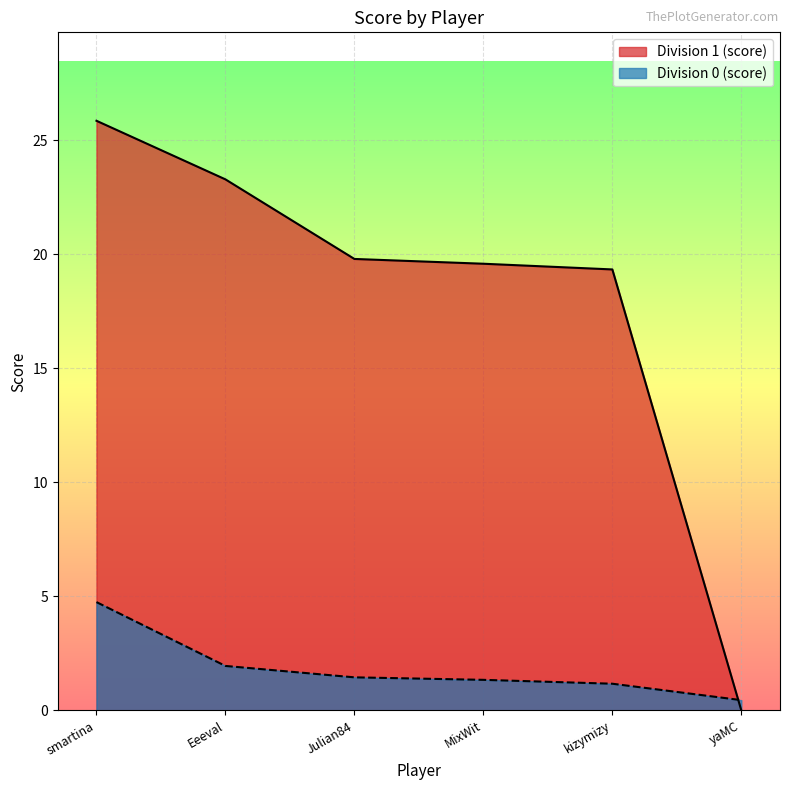

How many values are below 1?

1